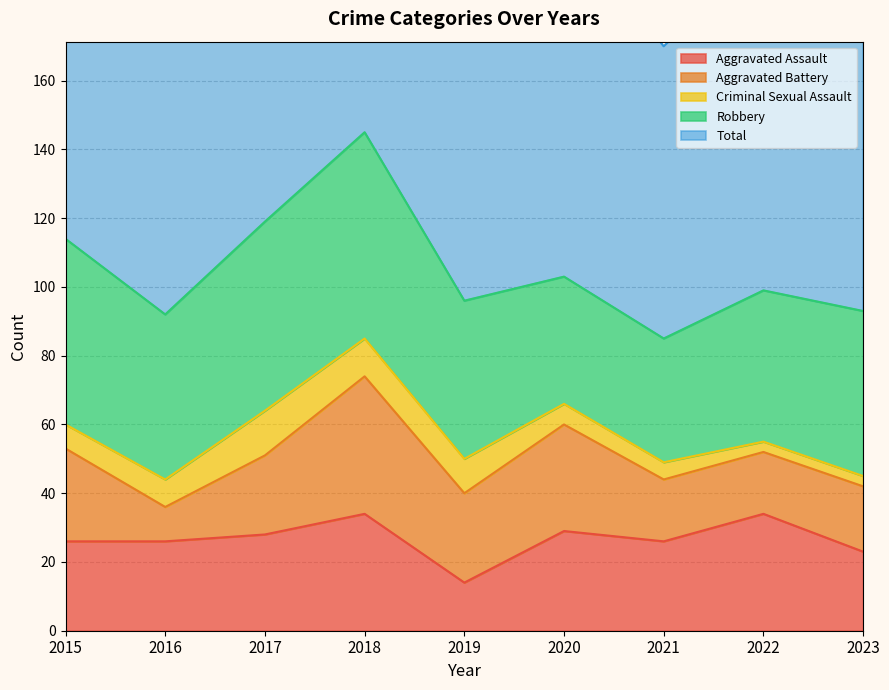

How many Criminal Sexual Assault values are between 5 and 10?

5